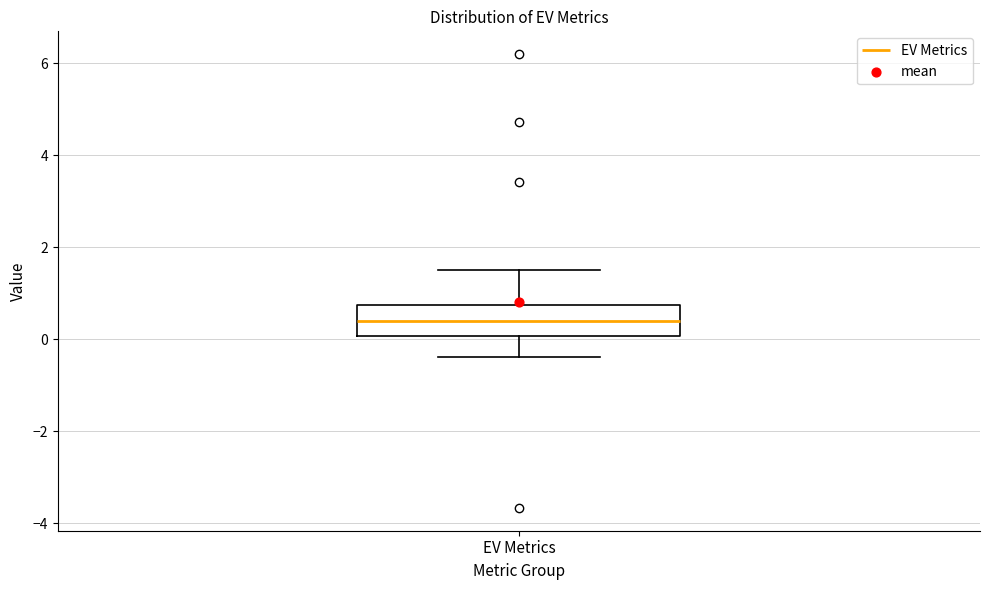

Where does the upper whisker of the box for EV Metrics end on the y-axis? The values are not printed on the chart, so give them approximately, as read against the axis.

1.6